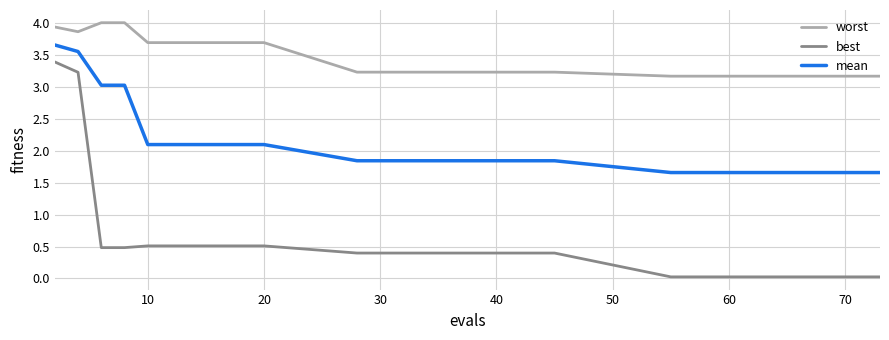

Which series has the widest spread of values?

best